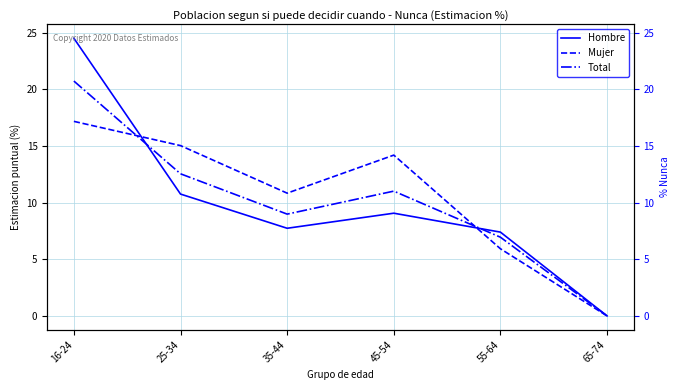

Reading left to right, transcribe all the data shown in this chart.

Hombre: 16-24=24.5	25-34=10.8	35-44=7.7	45-54=9.1	55-64=7.4	65-74=0.0
Mujer: 16-24=17.2	25-34=15.0	35-44=10.8	45-54=14.2	55-64=5.9	65-74=0.0
Total: 16-24=20.7	25-34=12.6	35-44=9.0	45-54=11.0	55-64=7.0	65-74=0.0